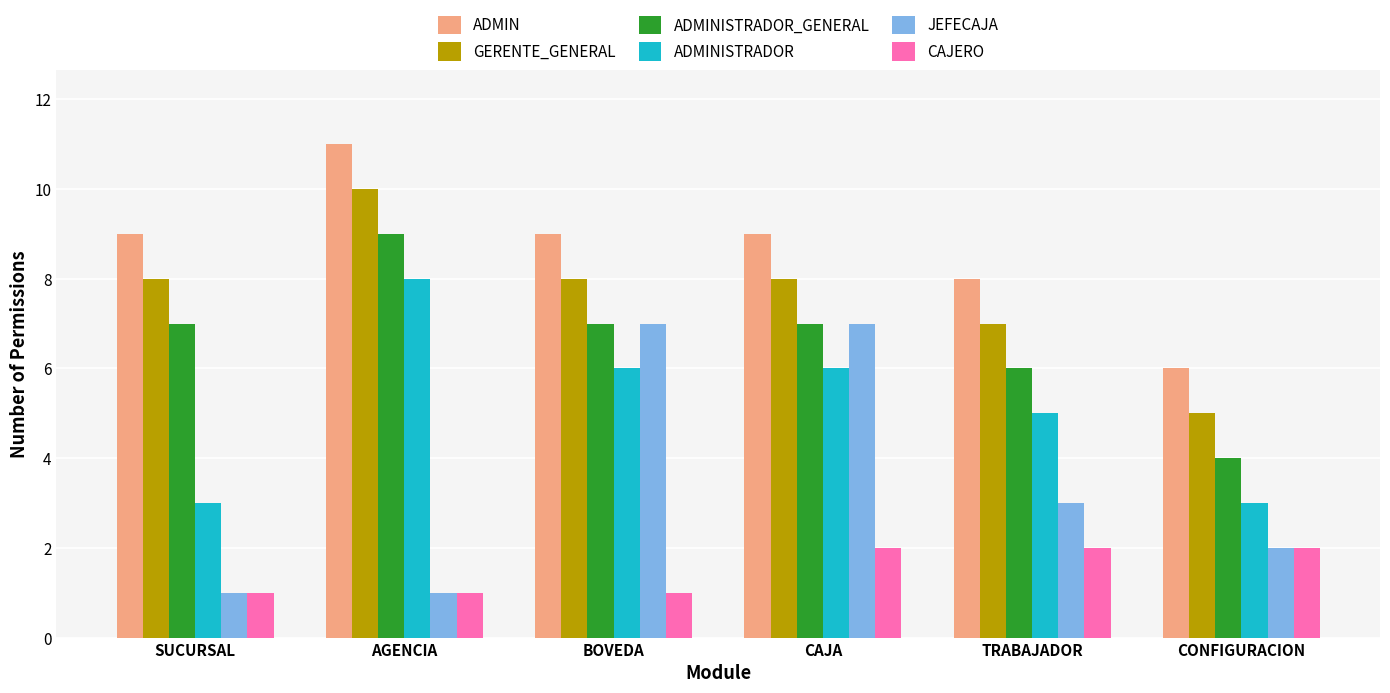

Rank the series by their maximum value, from highest to lowest.

ADMIN, GERENTE_GENERAL, ADMINISTRADOR_GENERAL, ADMINISTRADOR, JEFECAJA, CAJERO